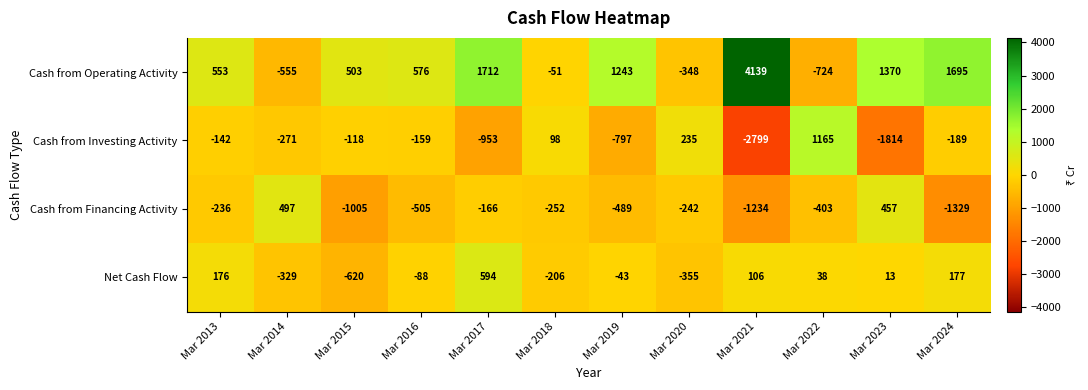

Is it true that Net Cash Flow equals -206 at Mar 2018?

True